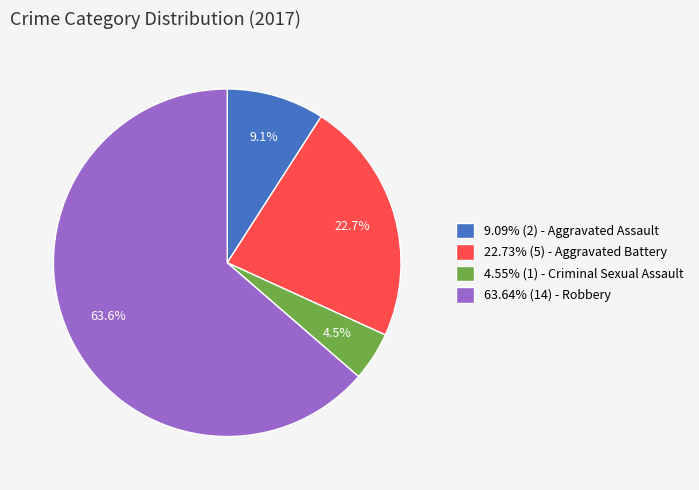

How many segments does this pie chart have?

4